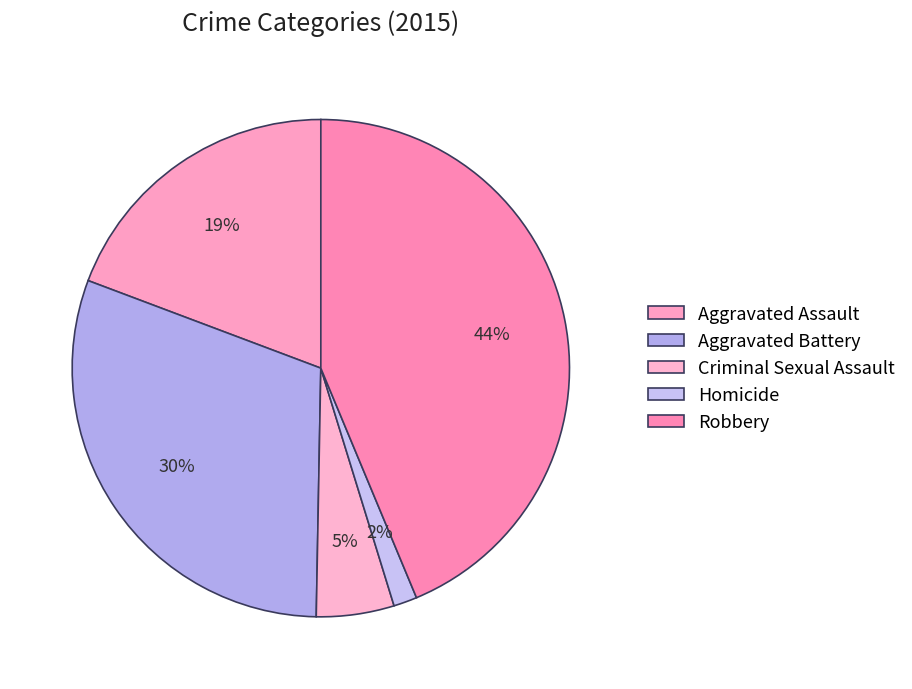

Is the sum of Robbery and Criminal Sexual Assault greater than half?

No